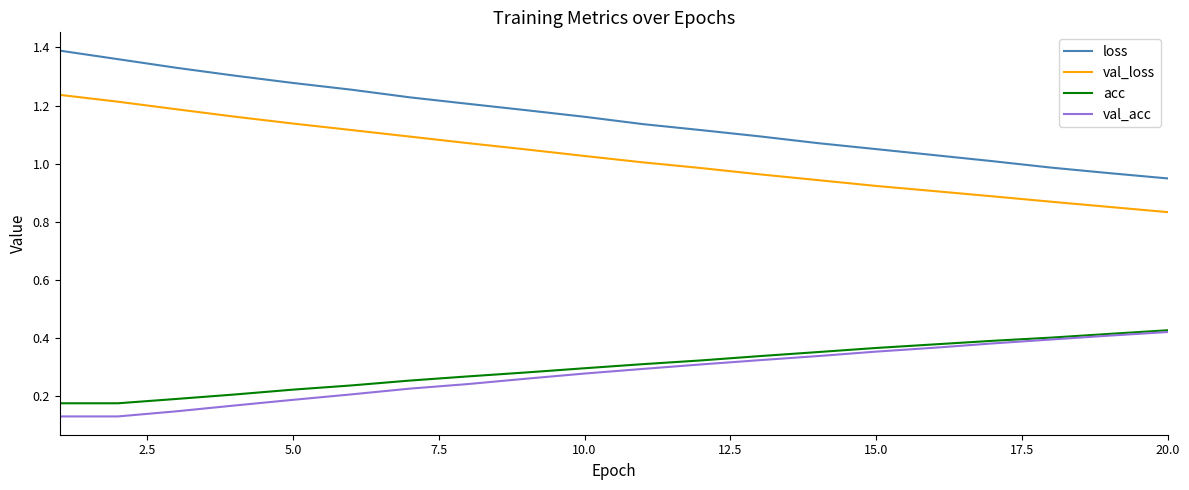

Which series has the widest spread of values?

loss